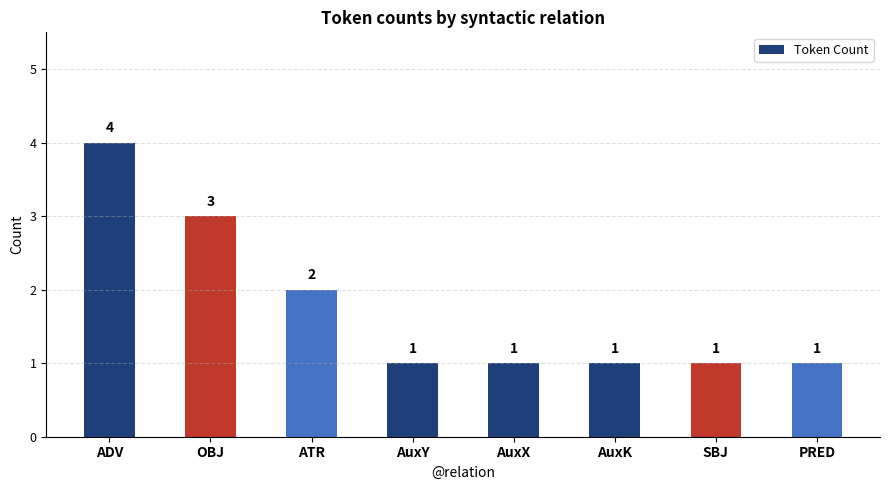

Does the chart contain stacked bars?

No